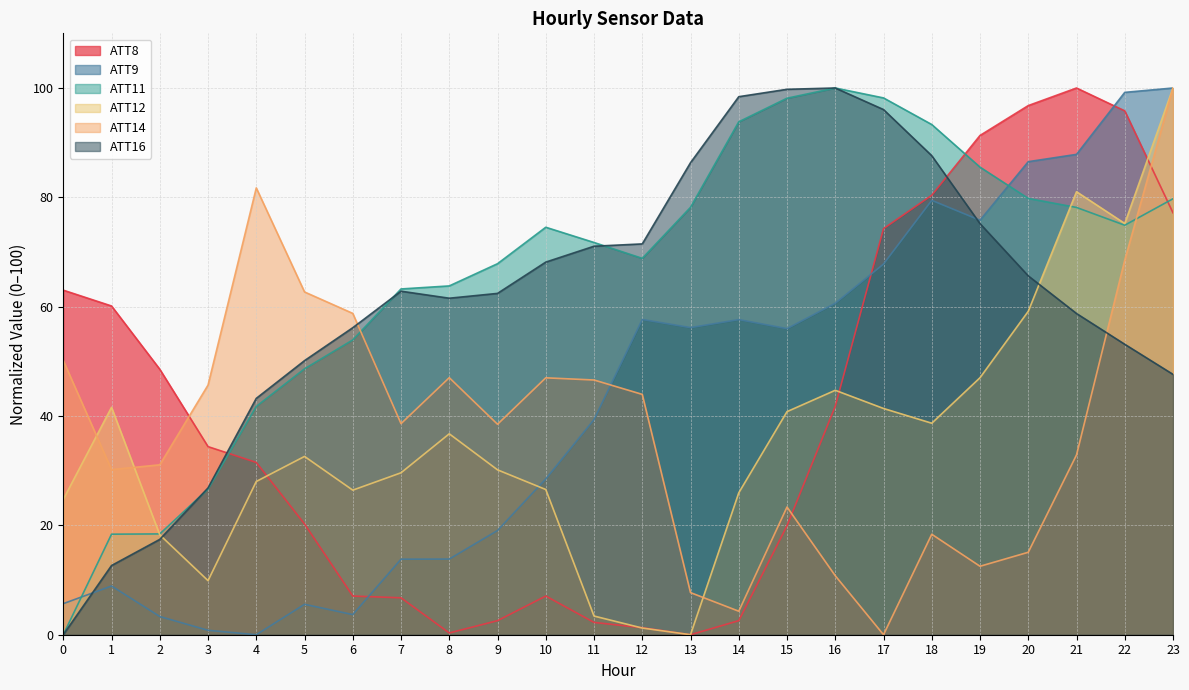

How many intersections are there between ATT14 and ATT9?

1